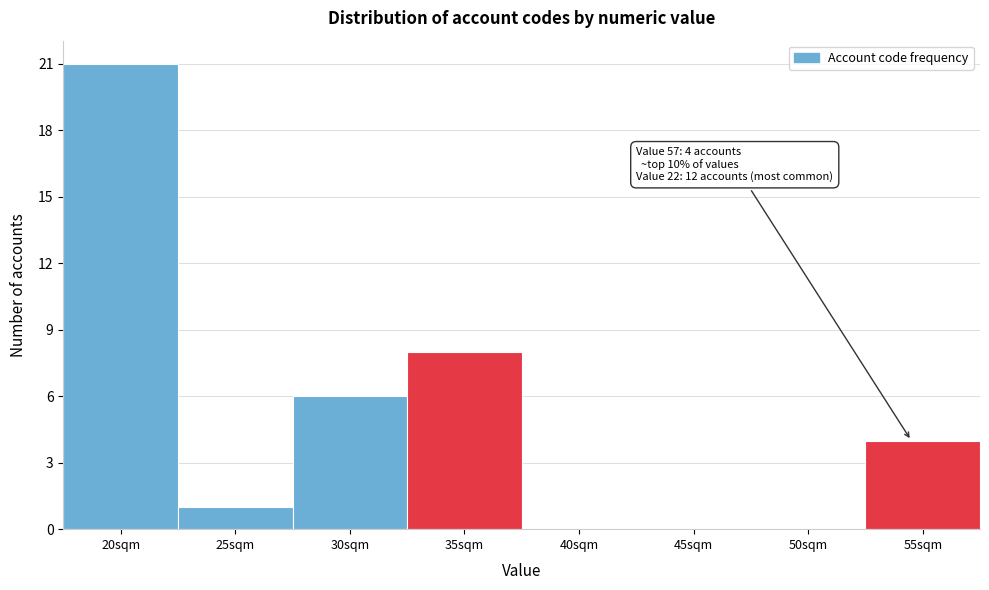

Reading left to right, transcribe all the data shown in this chart.

20sqm=21	25sqm=1	30sqm=6	35sqm=8	40sqm=0	45sqm=0	50sqm=0	55sqm=4